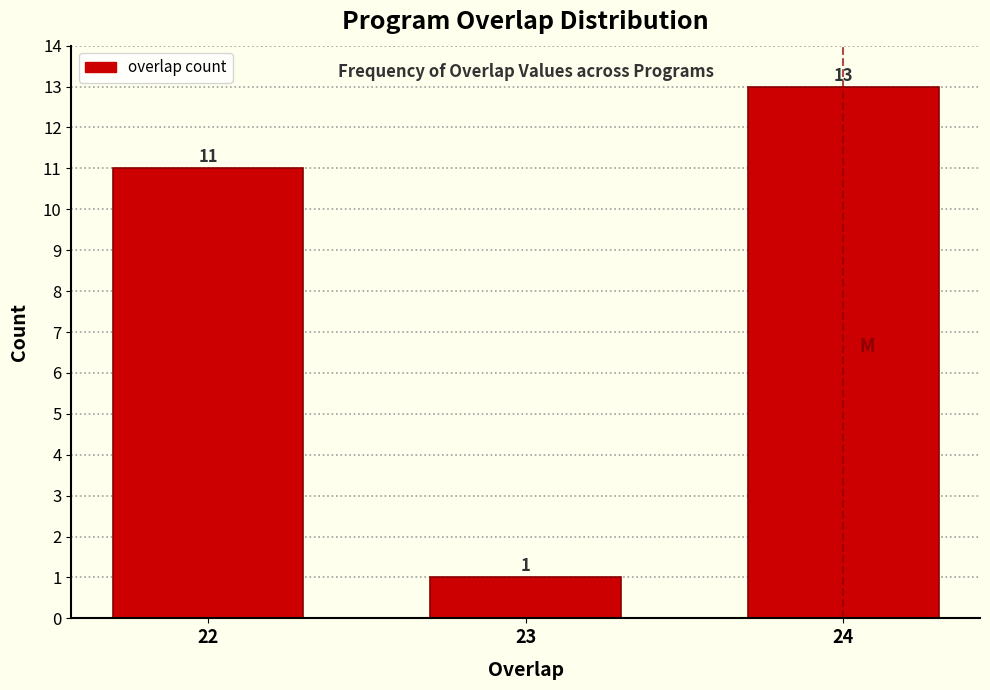

Reading left to right, transcribe all the data shown in this chart.

11	1	13